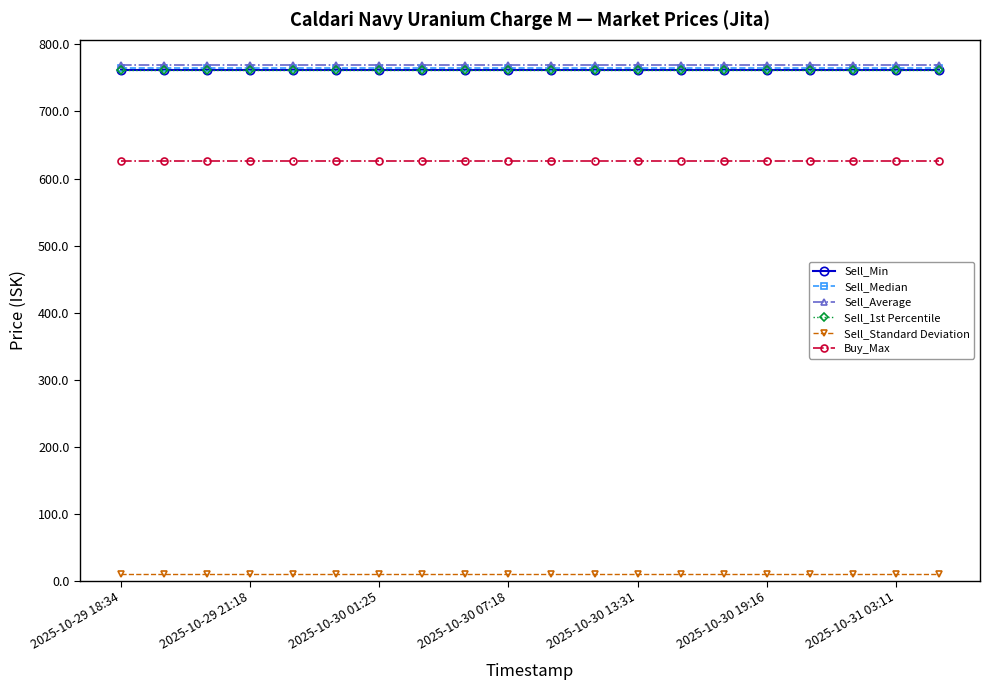

What are all the series names shown in the legend?

Sell_Min, Sell_Median, Sell_Average, Sell_1st Percentile, Sell_Standard Deviation, Buy_Max